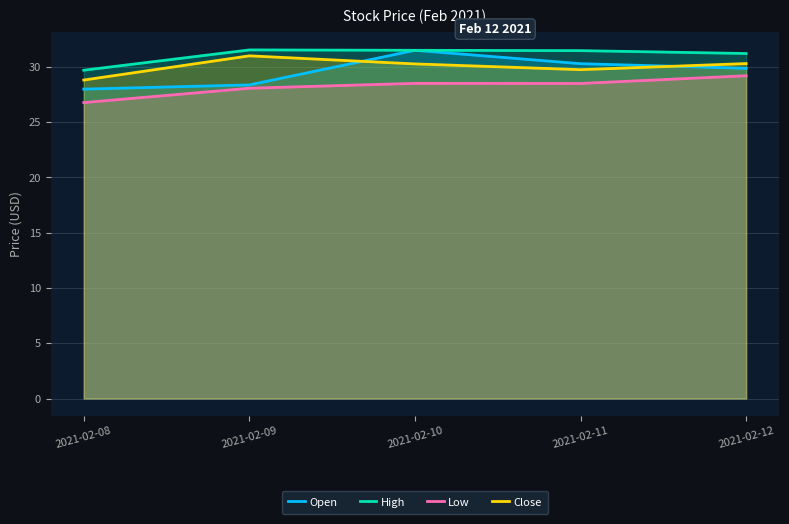

At which category is the sum across all series the highest?

2021-02-10